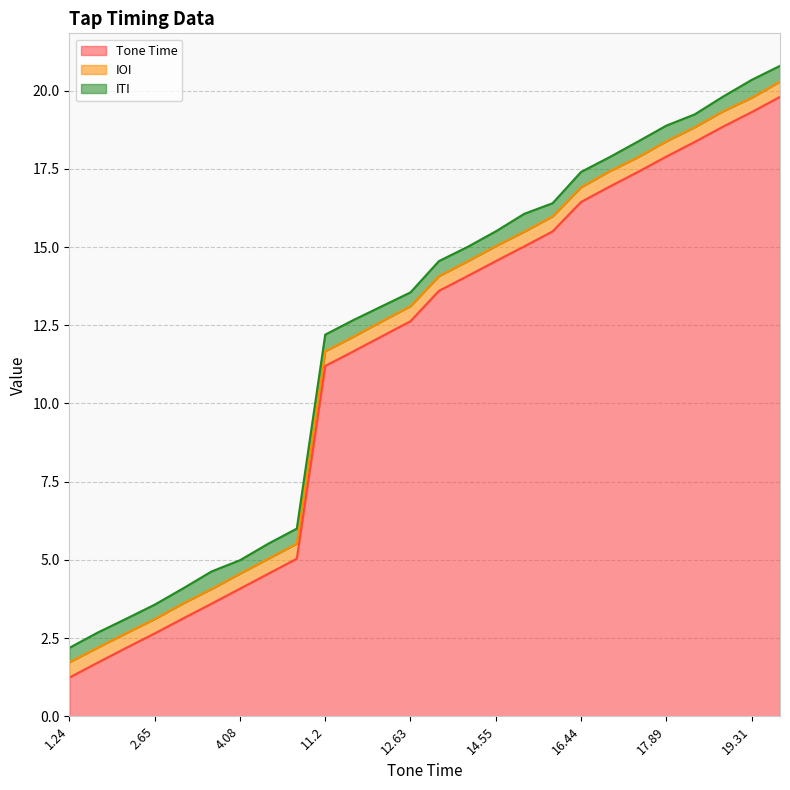

What is the highest value of the ITI series?

0.6